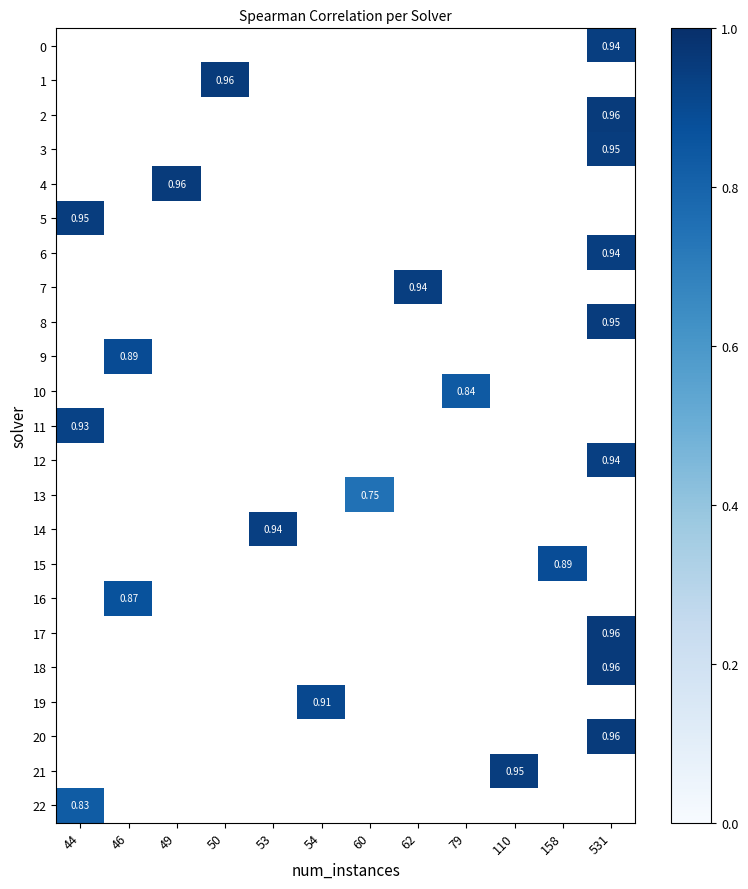

Count the number of categories in the chart.

12